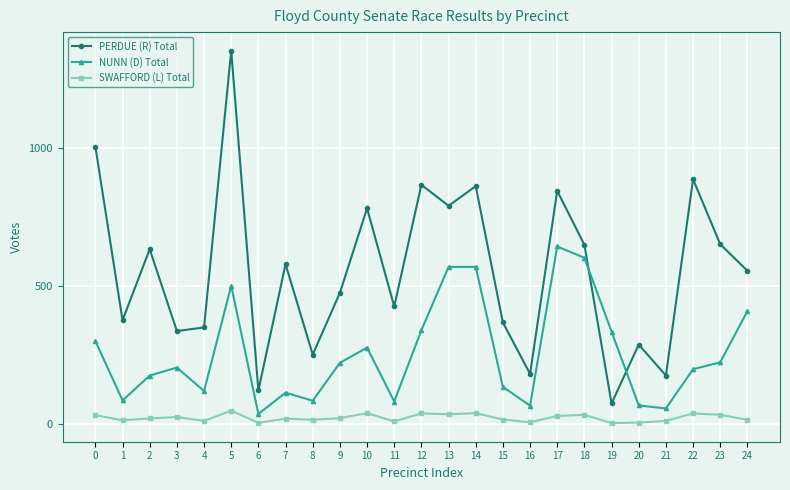

What is the sum of the NUNN (D) Total values at 23 and 11?

308